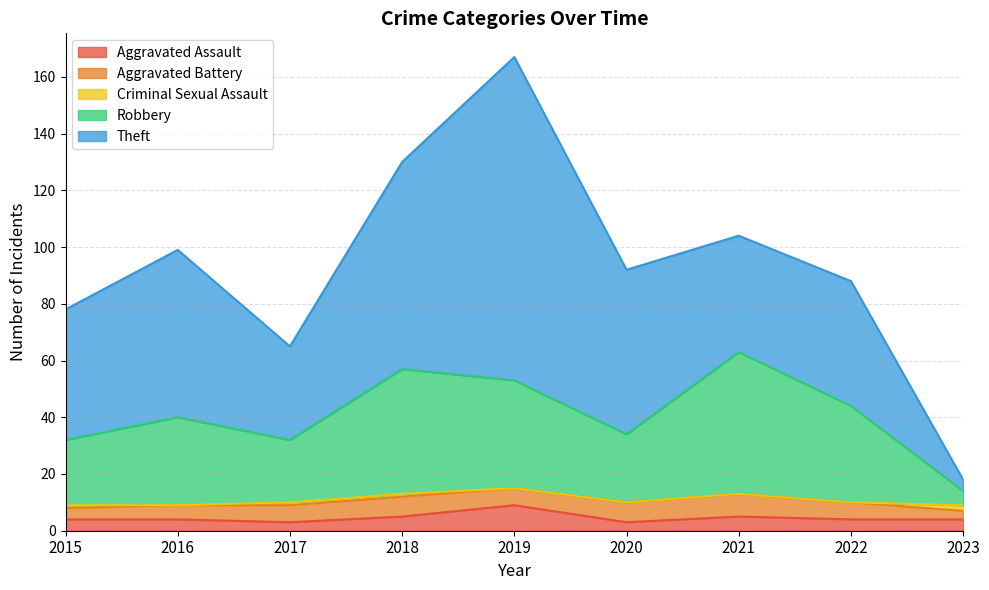

Reading left to right, transcribe all the data shown in this chart.

Aggravated Assault: 4	4	3	5	9	3	5	4	4
Aggravated Battery: 4	5	6	7	6	7	8	6	3
Criminal Sexual Assault: 1	0	1	1	0	0	0	0	2
Robbery: 23	31	22	44	38	24	50	34	5
Theft: 46	59	33	73	114	58	41	44	4